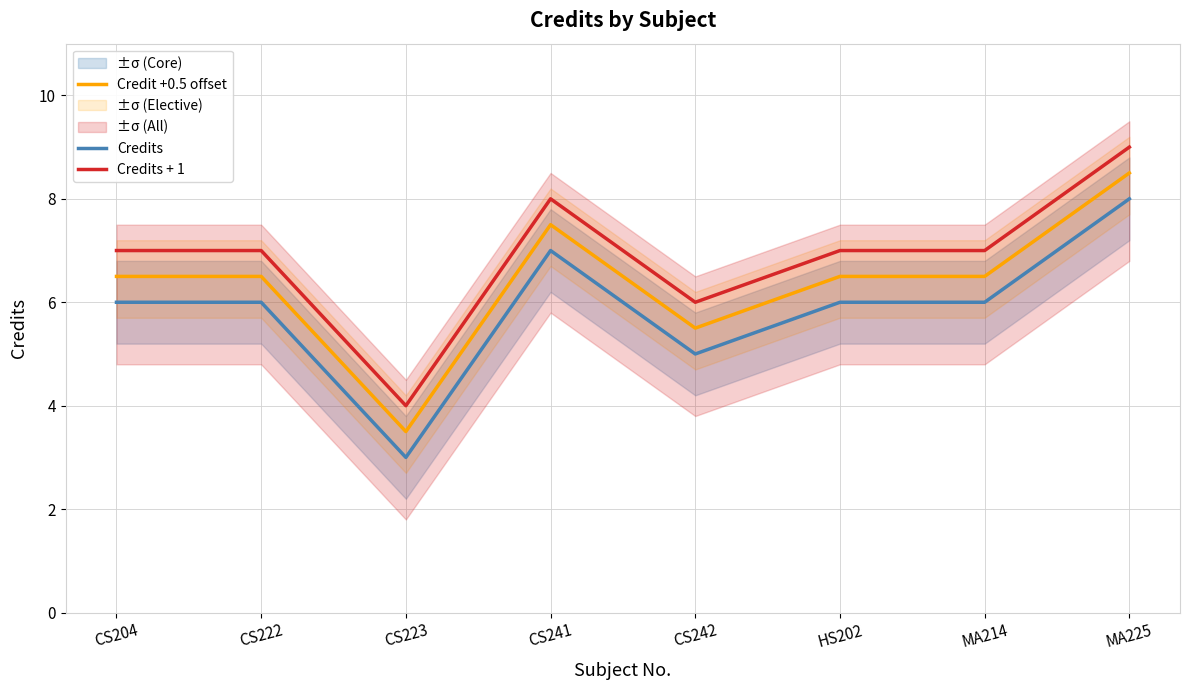

True or false: Credits and Credit +0.5 offset intersect in this chart.

False